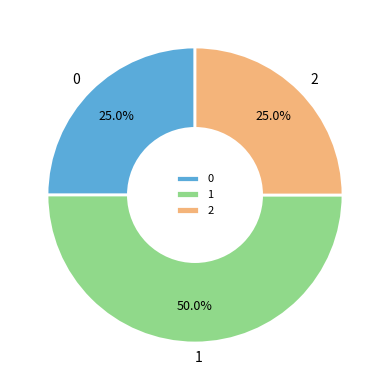

Does 0 represent more than half of the total?

No